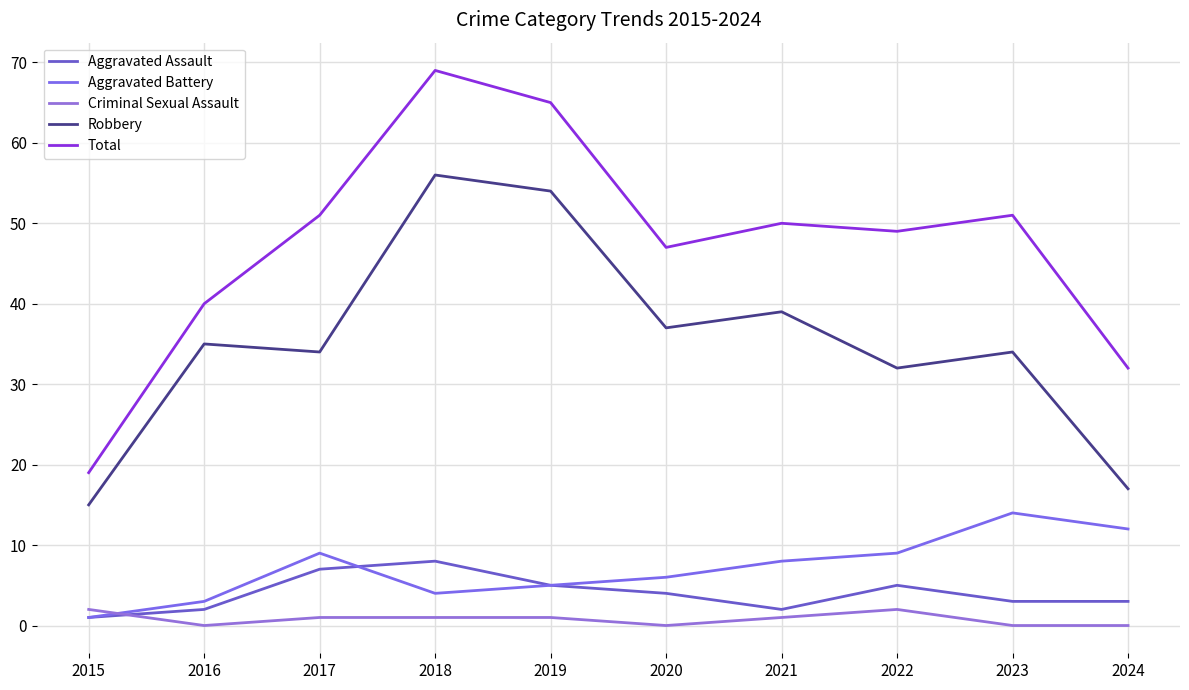

Where is Total nearest to the value 44?

2020